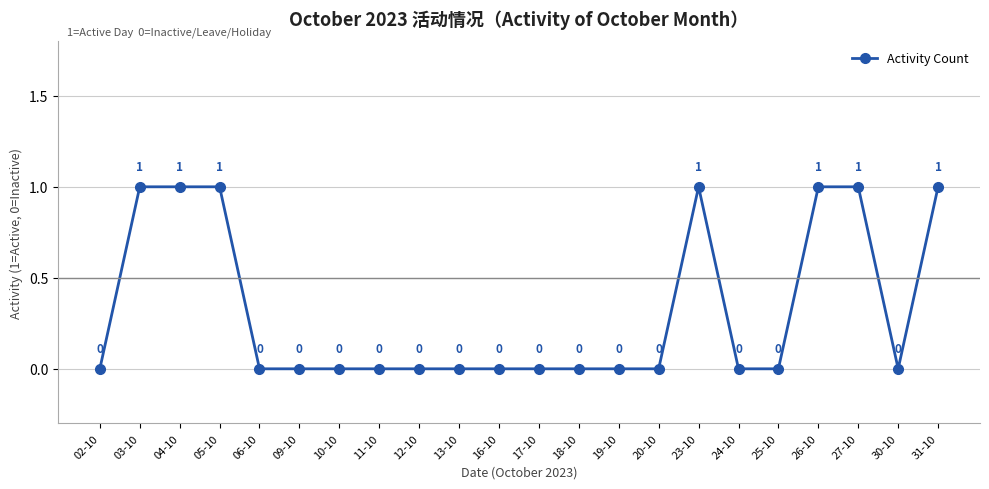

The chart shows a value of 0 at 02-10. True or false?

True